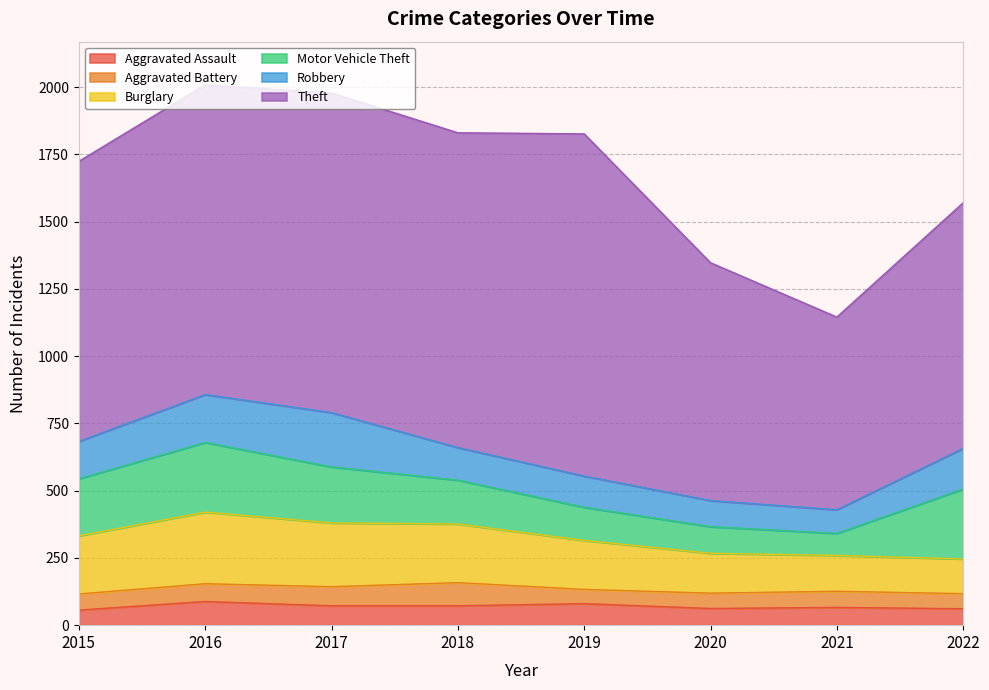

Rank the categories by Burglary value from highest to lowest.

2016, 2017, 2018, 2015, 2019, 2020, 2021, 2022